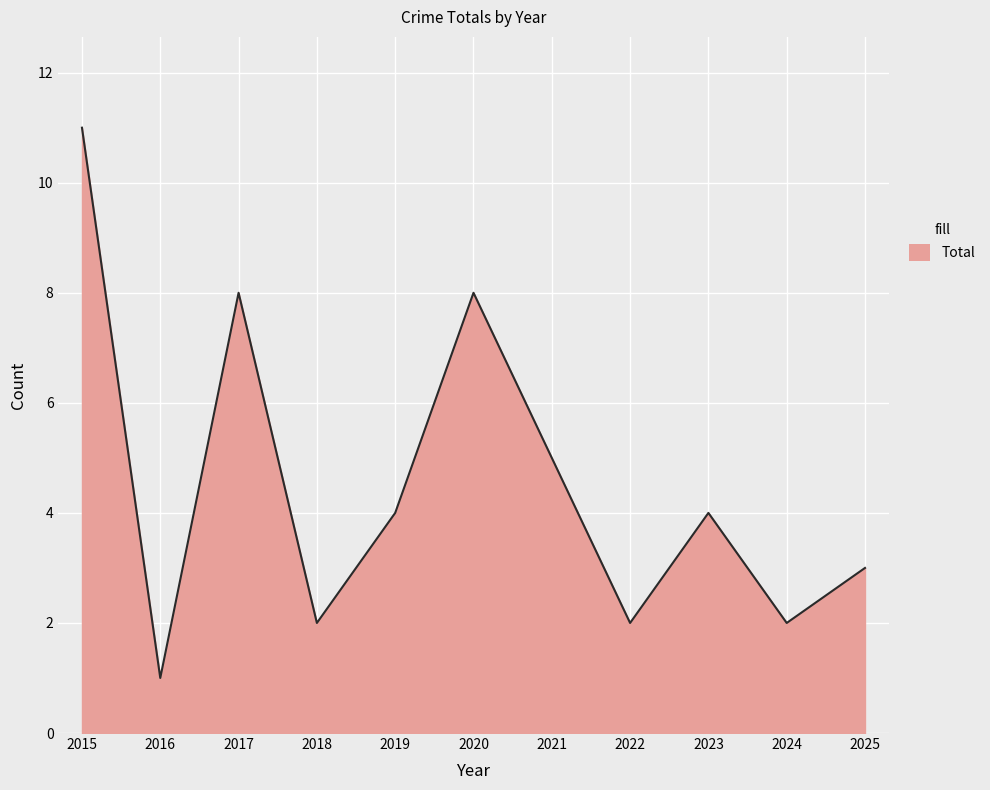

Reading left to right, list all the values displayed in this chart.

2015=11	2016=1	2017=8	2018=2	2019=4	2020=8	2021=5	2022=2	2023=4	2024=2	2025=3